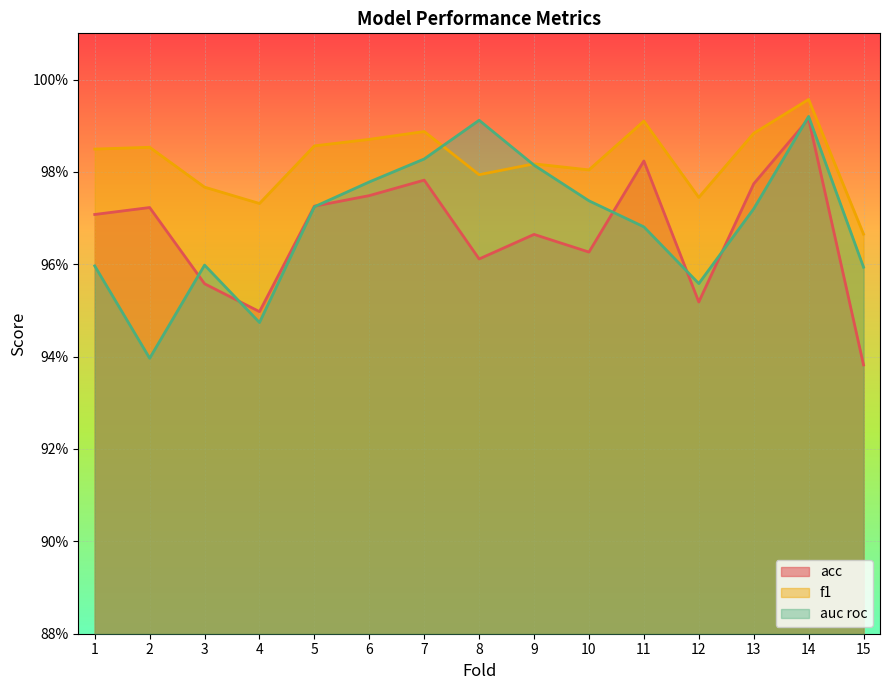

Between 3 and 8, which series saw the biggest shift?

auc roc